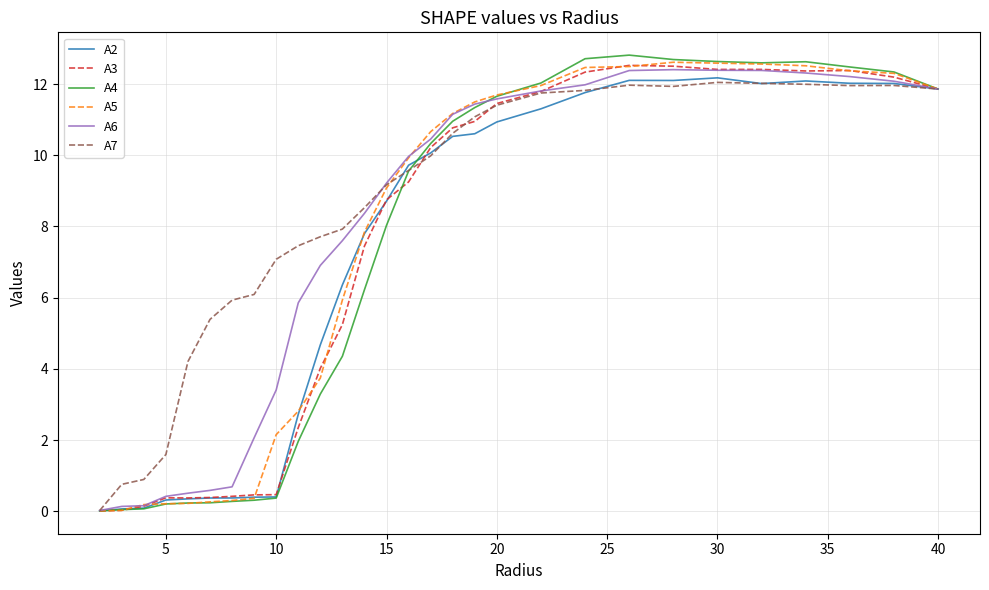

Which series has the widest spread of values?

A4